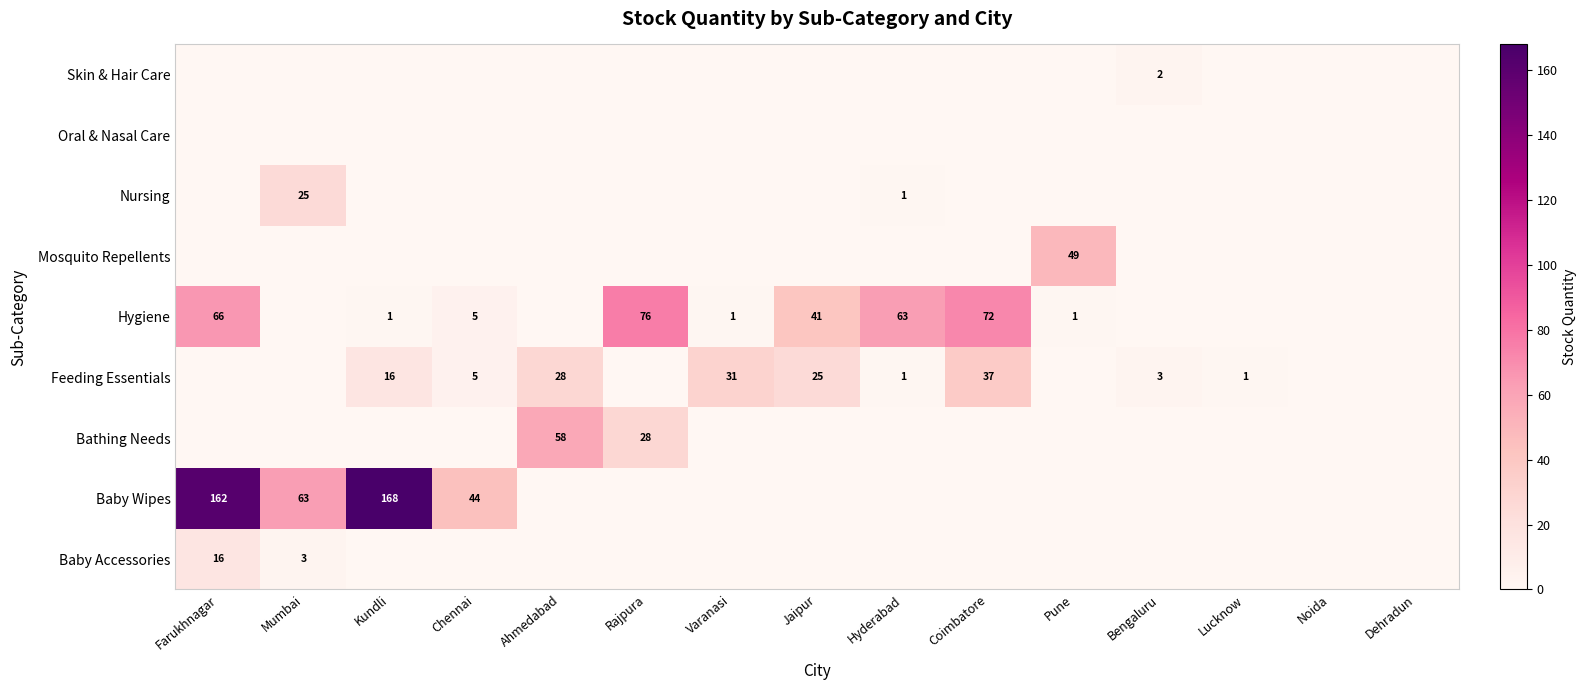

True or false: Hygiene has a value of 66 at Farukhnagar.

True